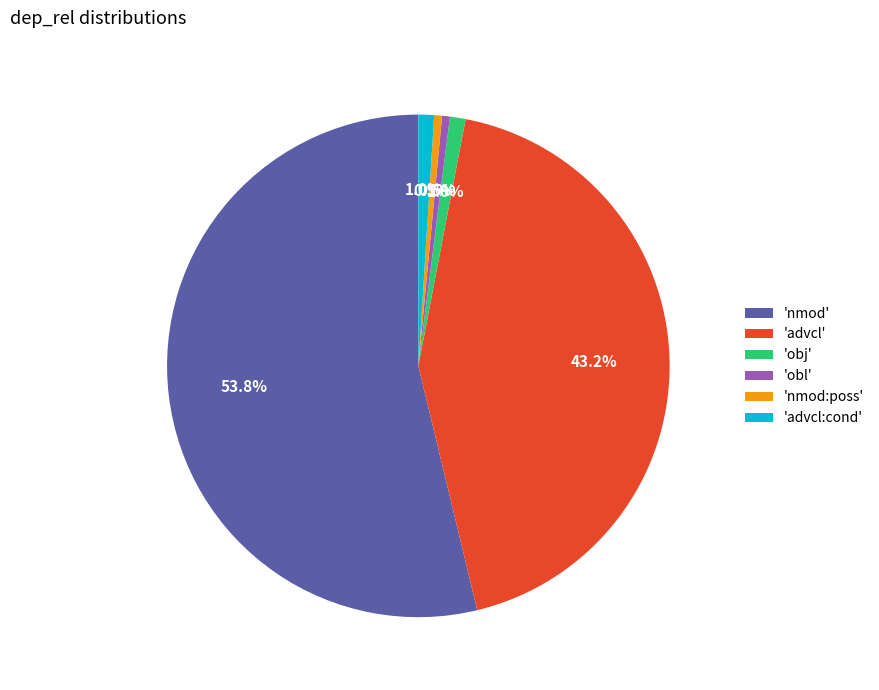

Which has a higher value, 'nmod' or 'obj'?

'nmod'